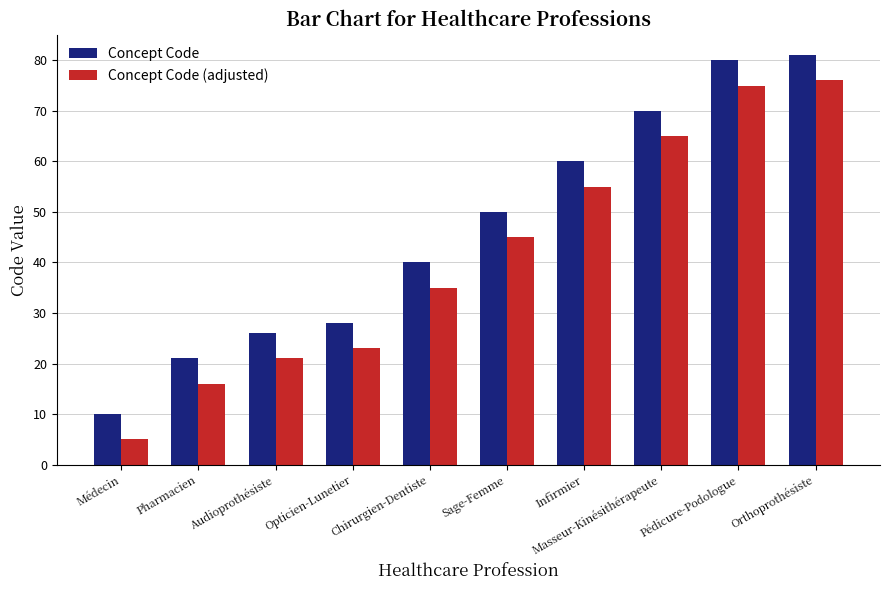

What is the difference between the highest and lowest values at Sage-Femme?

5